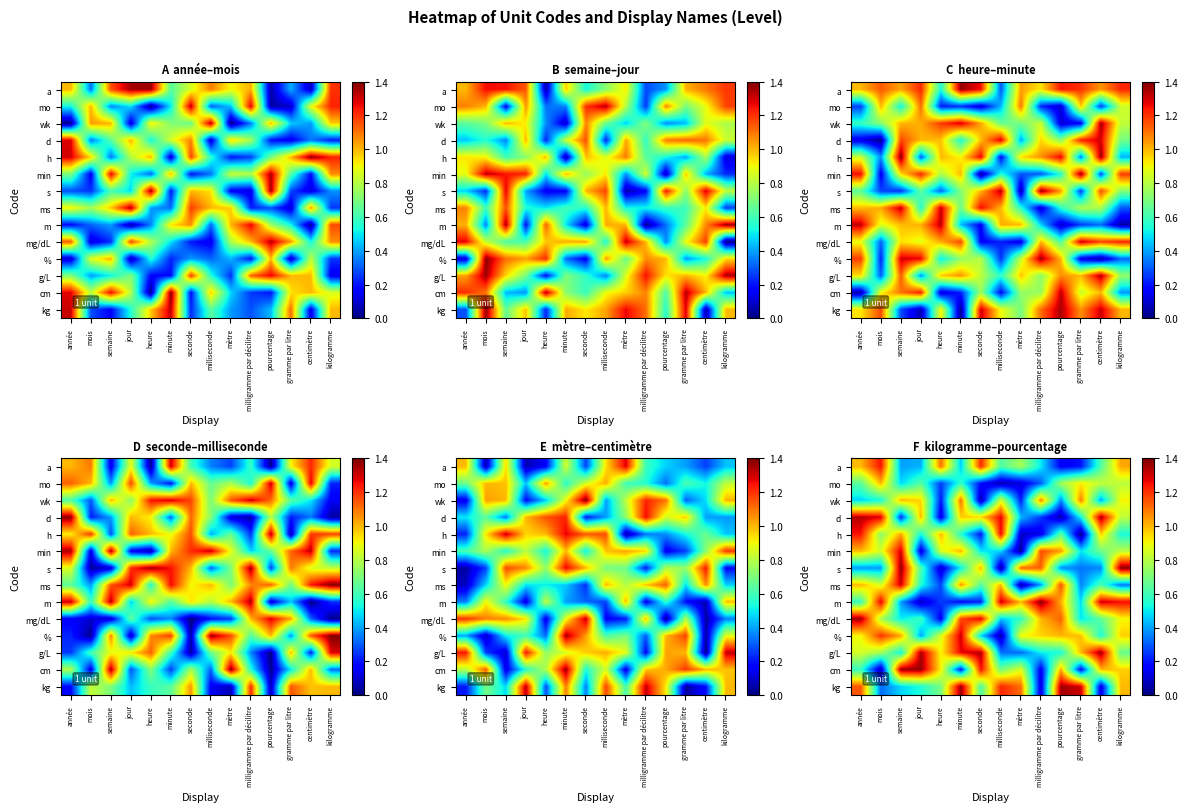

What is the difference between the maximum and minimum values in the kg series?

1.3